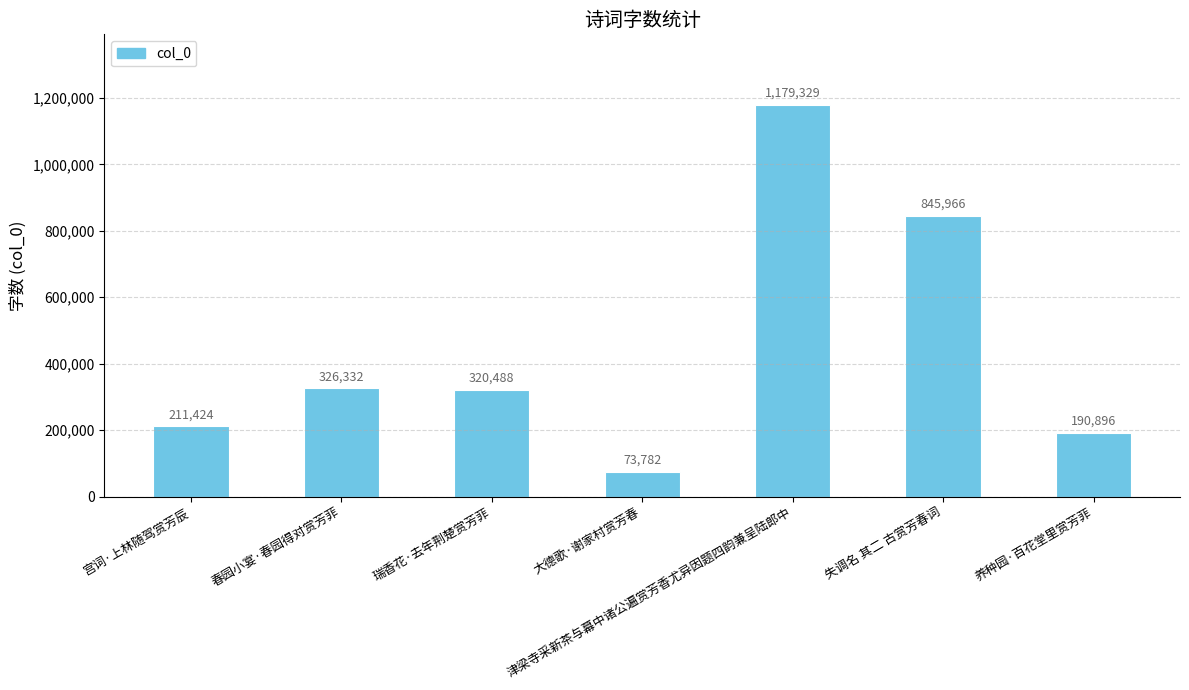

List the labels in order of value, largest first.

津梁寺采新茶与幕中诸公遍赏芳香尤异因题四韵兼呈陆郎中, 失调名 其二 古赏芳春词, 春园小宴·春园得对赏芳菲, 瑞香花·去年荆楚赏芳菲, 宫词·上林随驾赏芳辰, 养种园·百花堂里赏芳菲, 大德歌·谢家村赏芳春